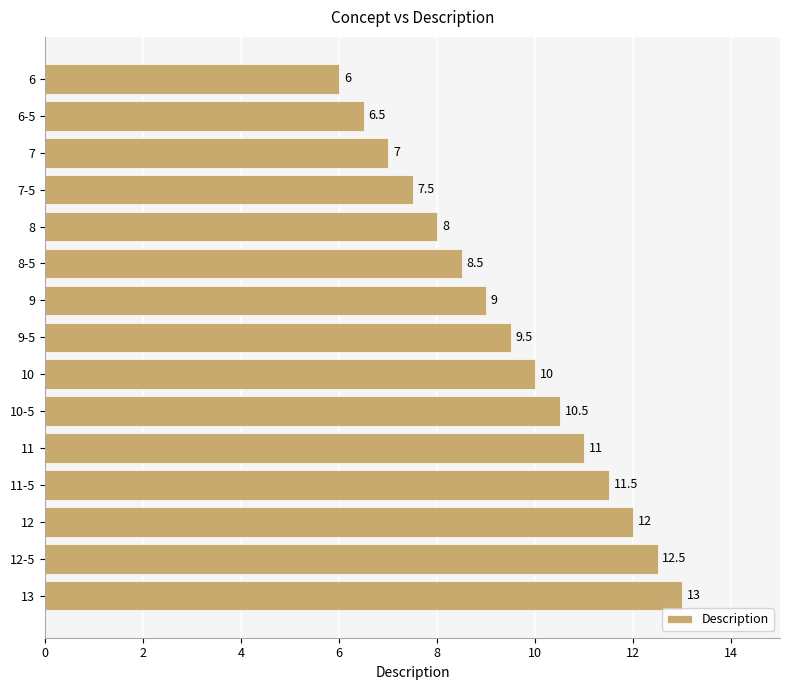

What is the greatest value displayed?

13.0